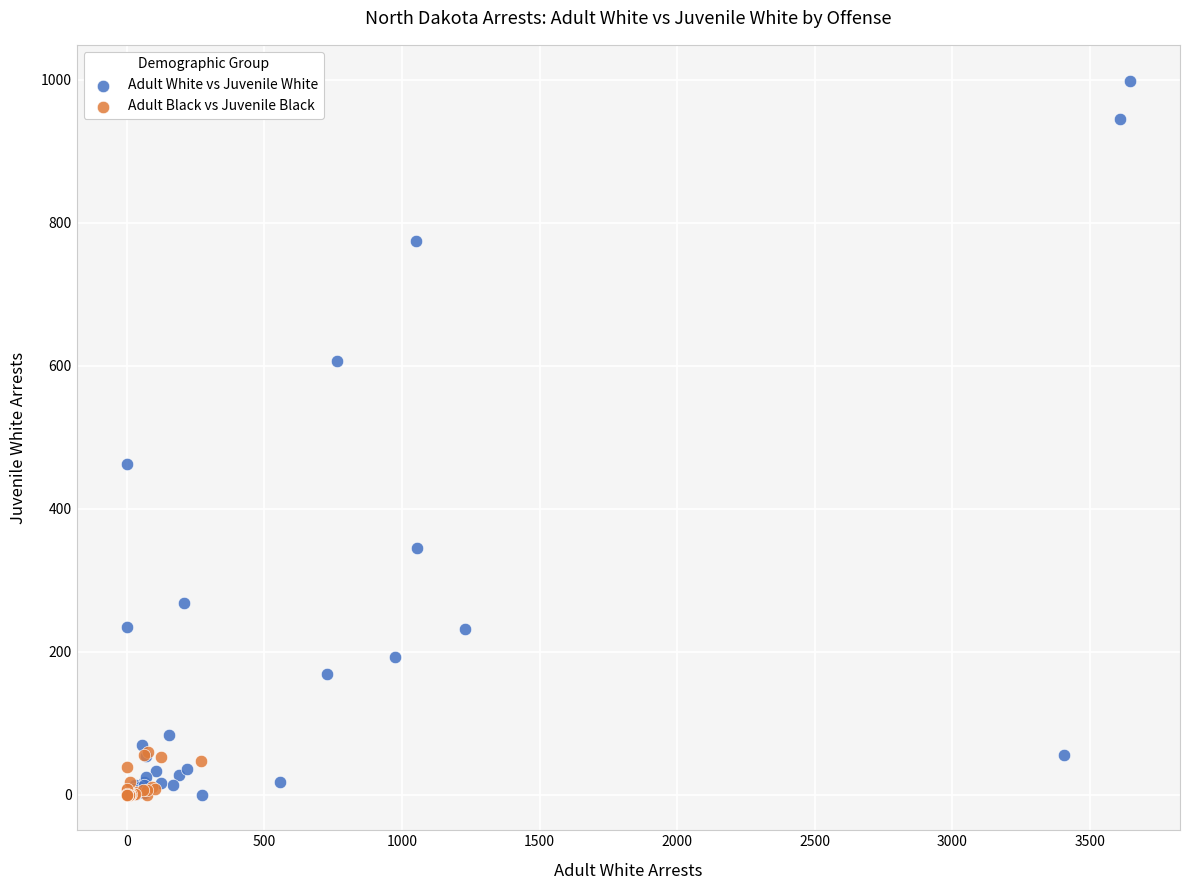

Which series has the widest spread of Y values?

Adult White vs Juvenile White